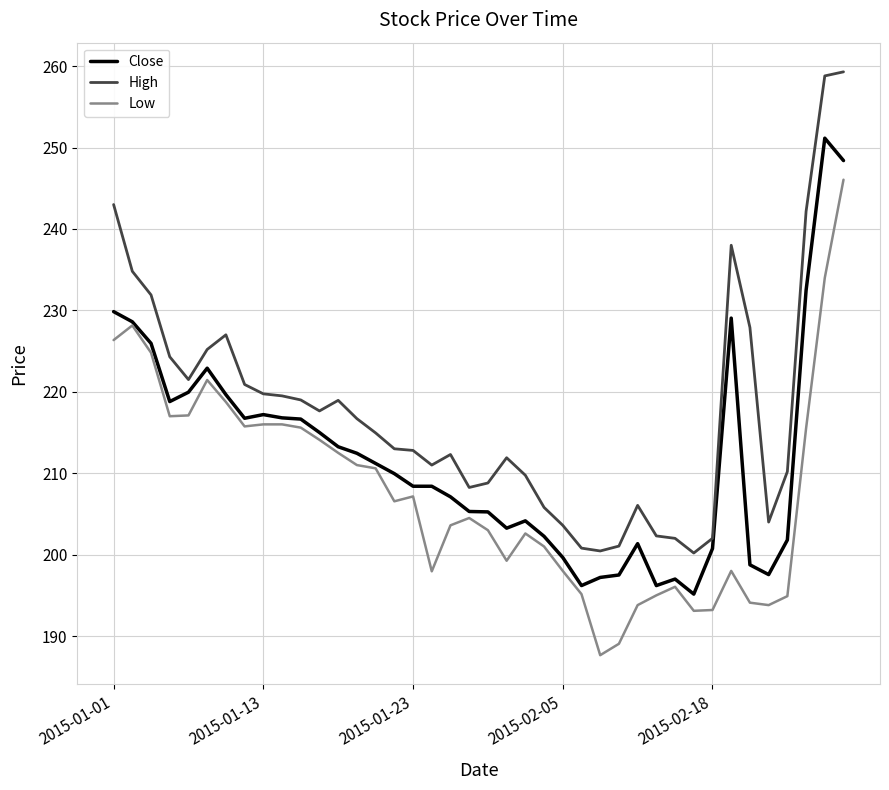

Rank the series by their average value, from lowest to highest.

Low, Close, High